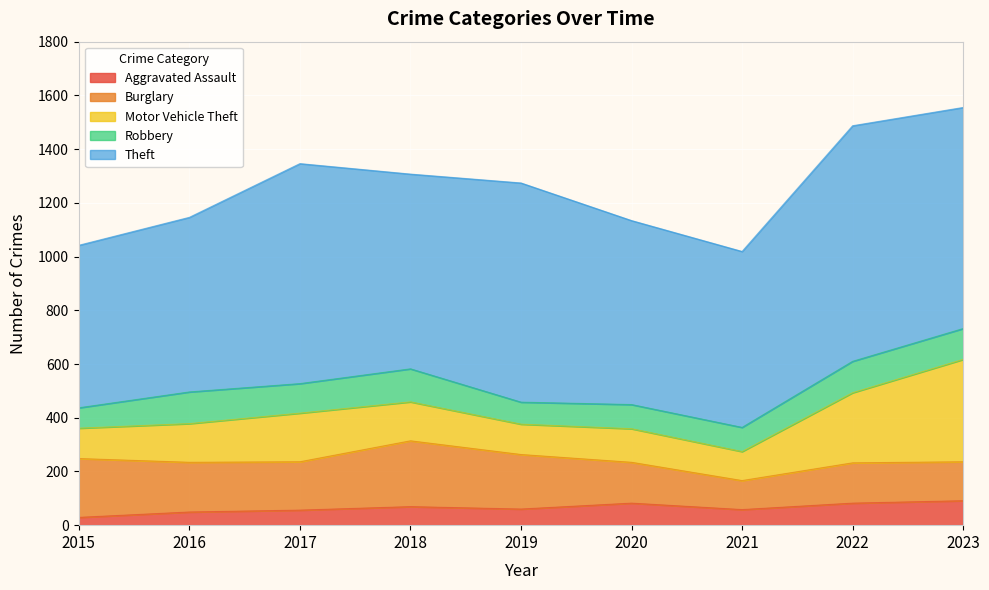

Which category has the highest value across all series?

2022